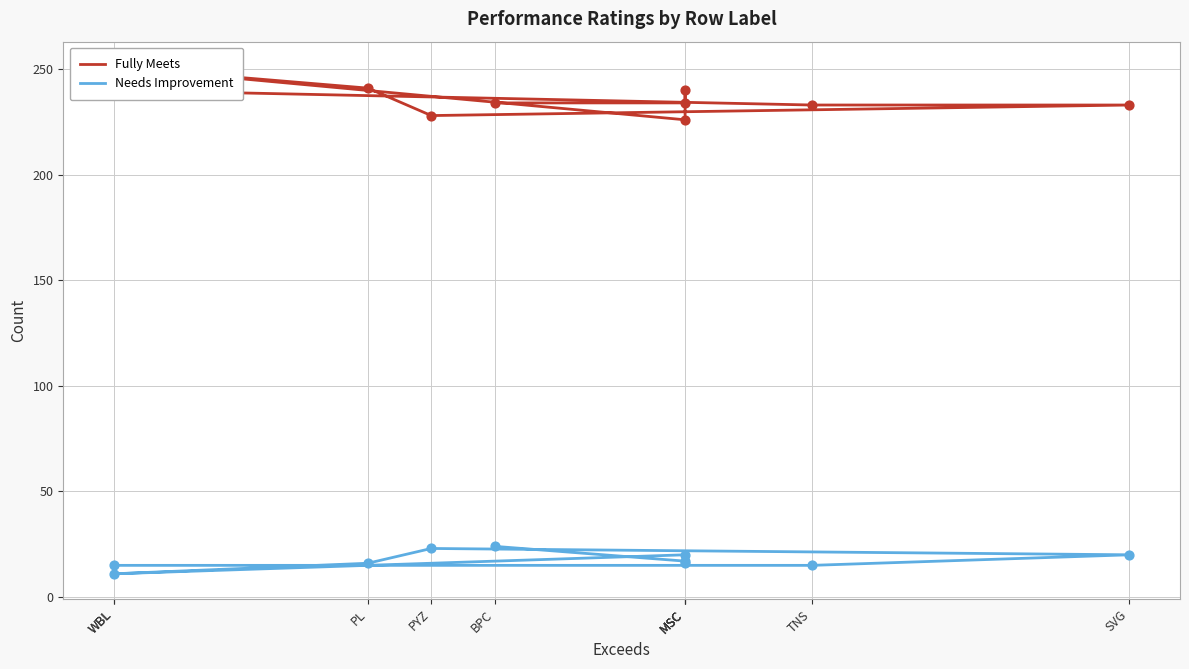

Which series contains the highest Y value?

Fully Meets